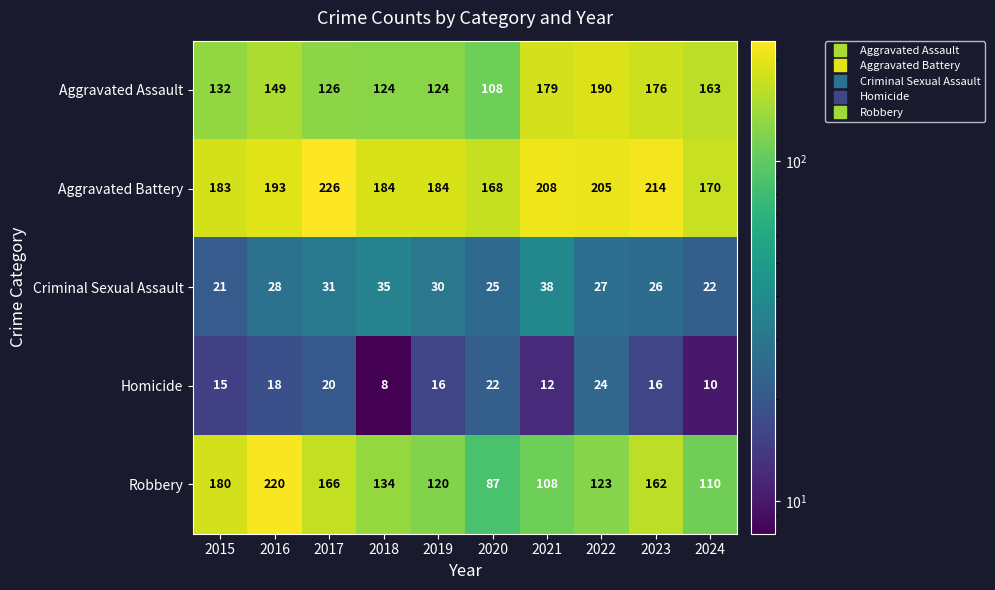

Is it true that Criminal Sexual Assault equals 22 at 2024?

True